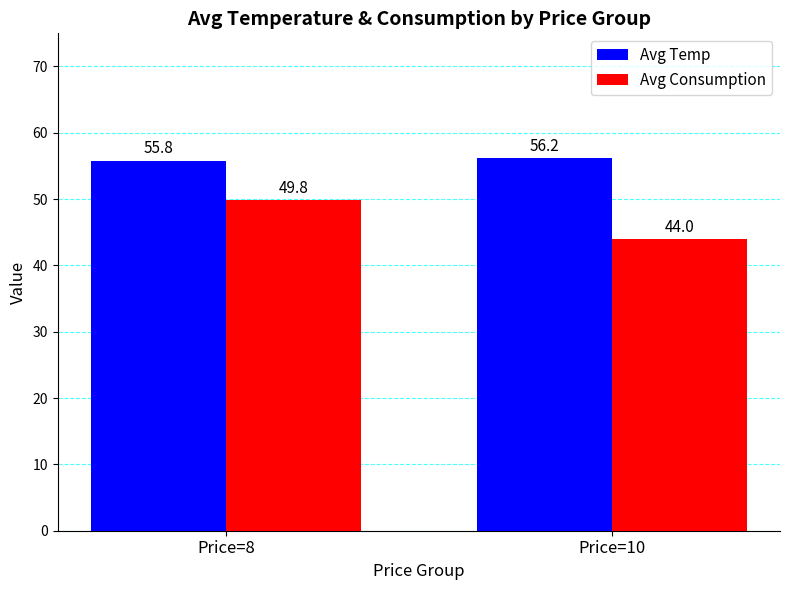

What is the highest value of the Avg Temp series?

56.2